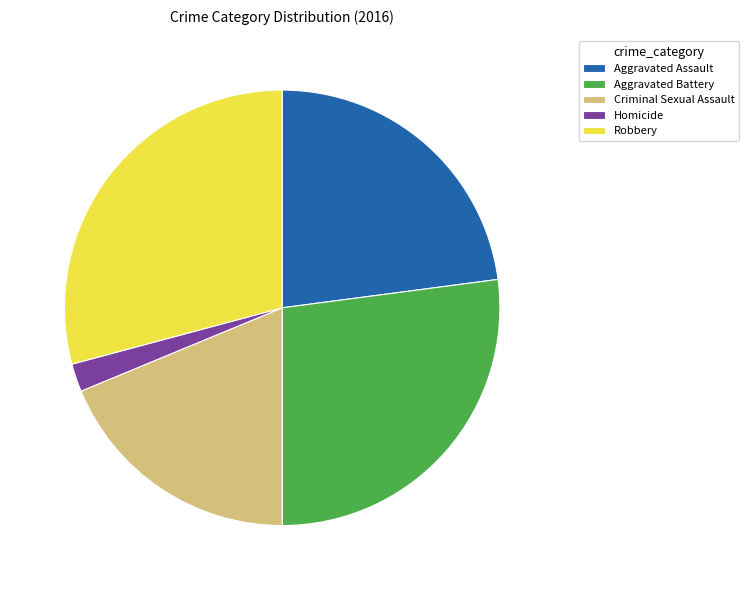

Rank the categories by value from lowest to highest.

Homicide, Criminal Sexual Assault, Aggravated Assault, Aggravated Battery, Robbery